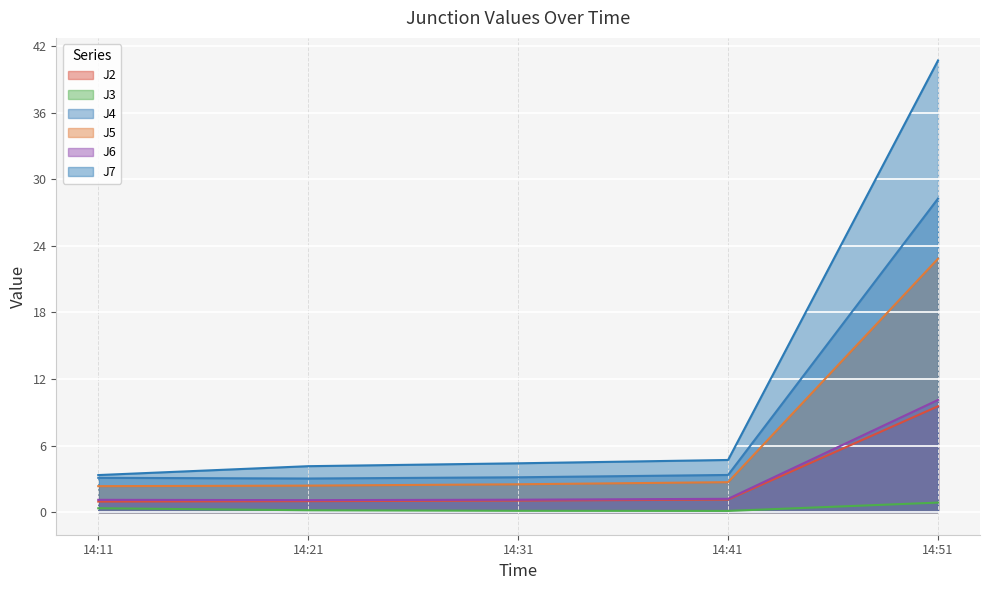

List the series in order of their peak value, lowest first.

J3, J2, J6, J5, J4, J7